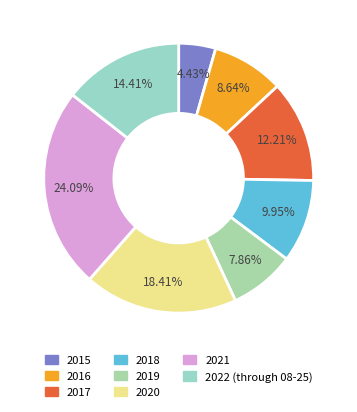

How many slices are in this pie chart?

8